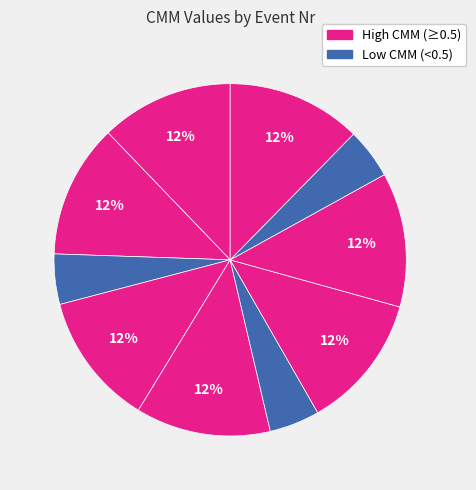

How many segments does this pie chart have?

10